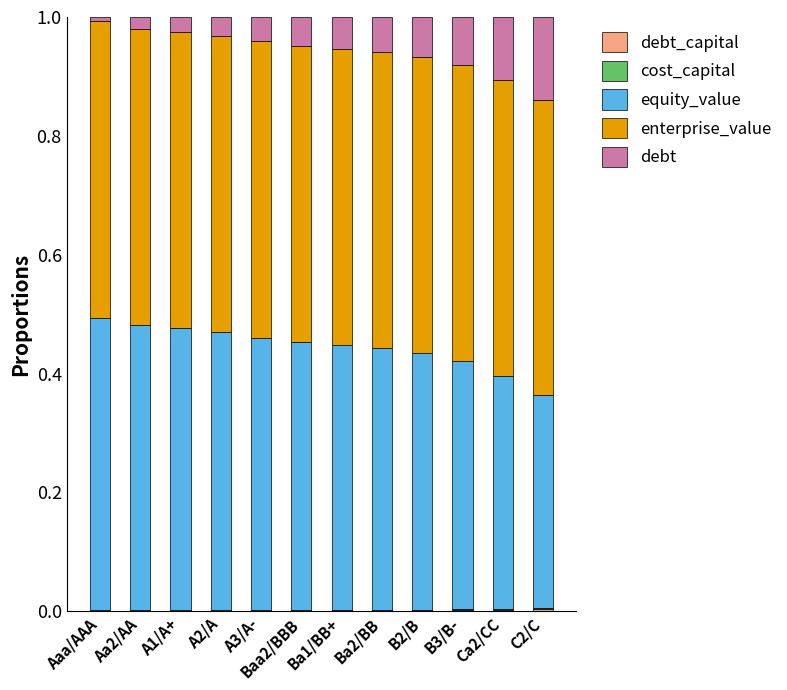

Where is enterprise_value nearest to the value 0?

C2/C